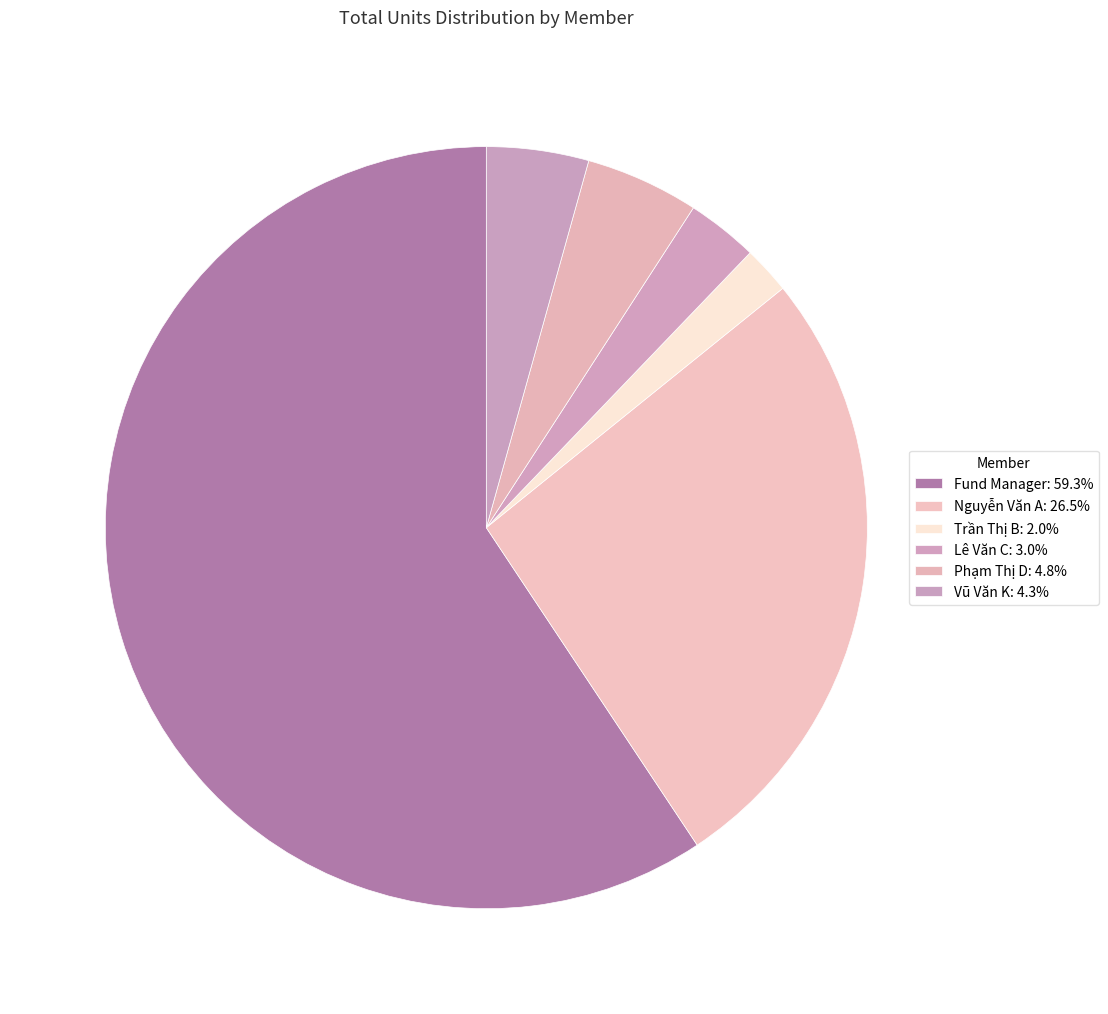

Which category has the smallest portion of the pie?

Trần Thị B